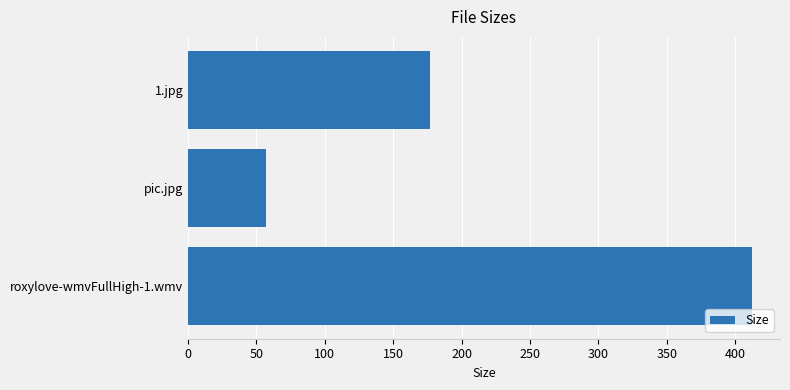

What is the label of the 2nd bar from the top?

pic.jpg